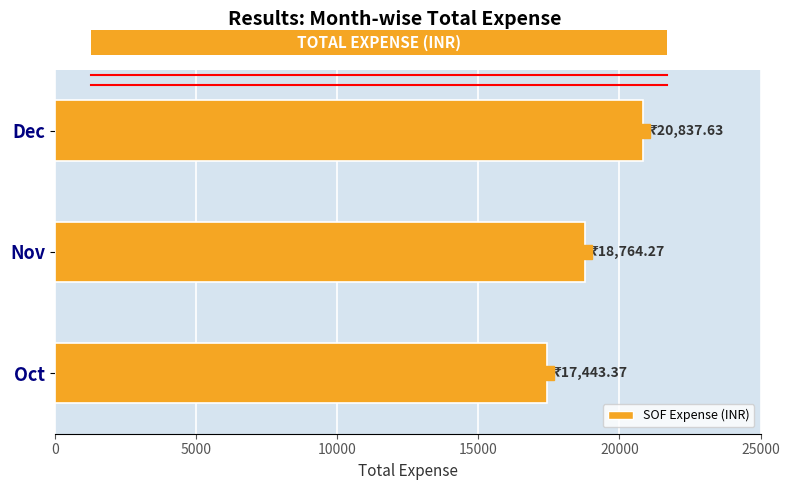

Reading top to bottom, transcribe all the data shown in this chart.

Dec=20837.6	Nov=18764.3	Oct=17443.4